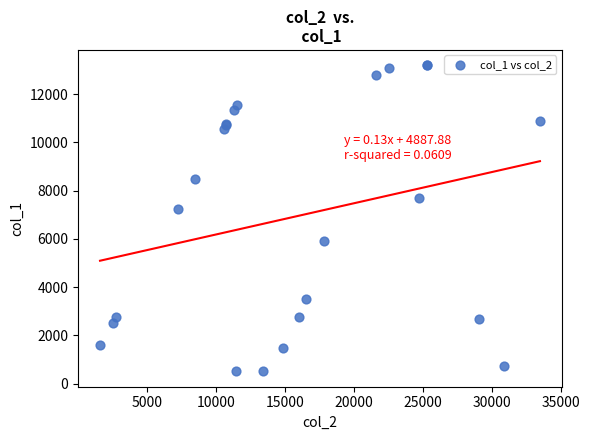

What Y value in the scatter plot is closest to 6852?

7252